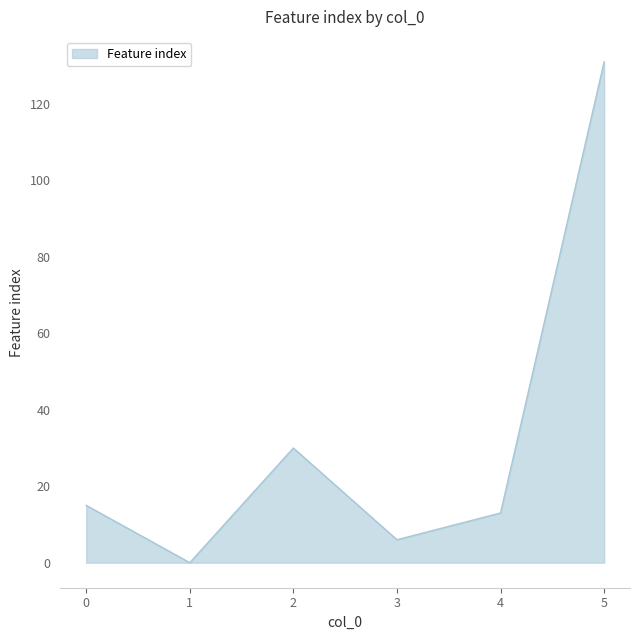

How many lines are shown in the chart?

1